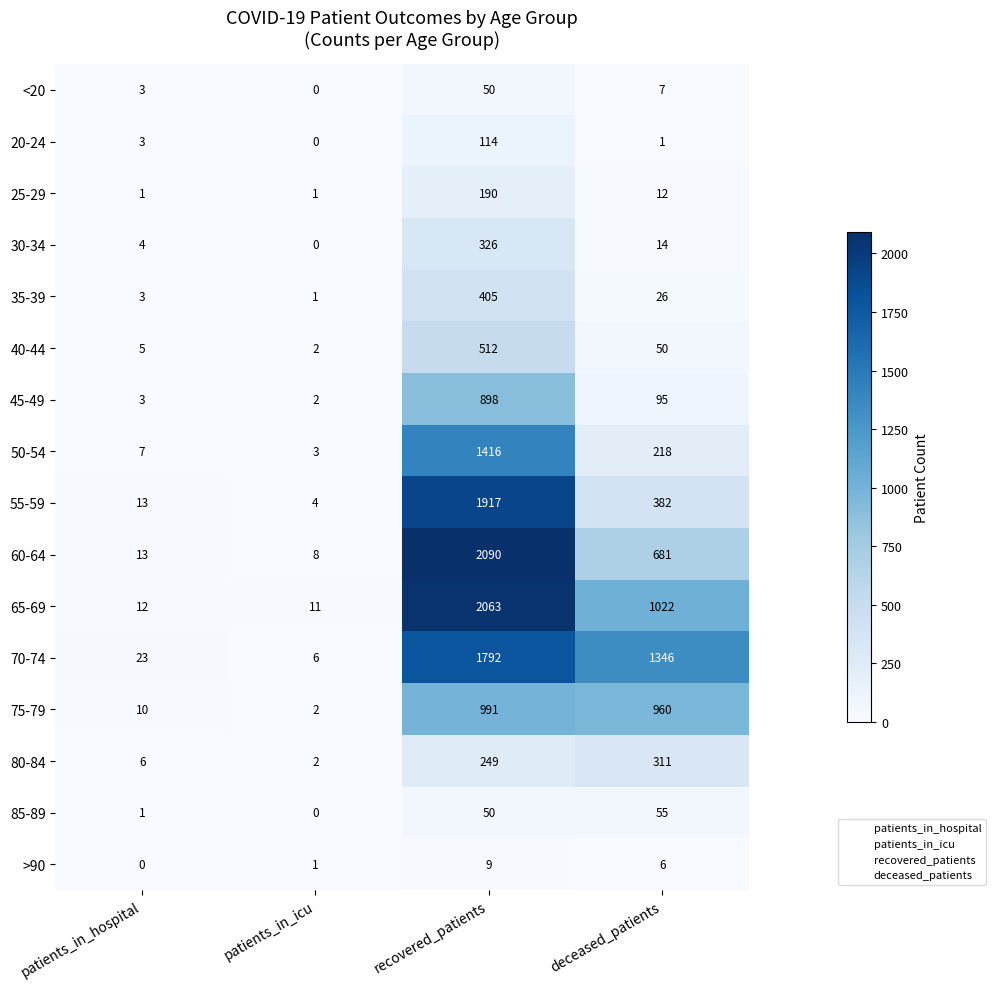

Which series has the largest total across all categories?

70-74